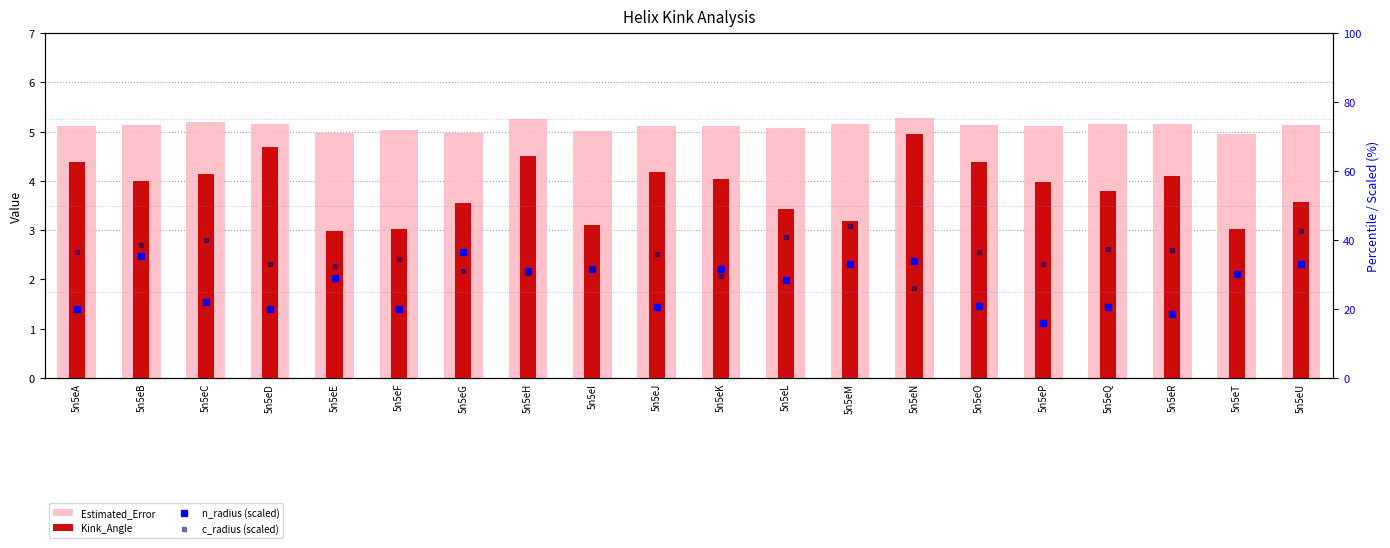

What is the difference between the highest and lowest values at 5n5eG?

33.0